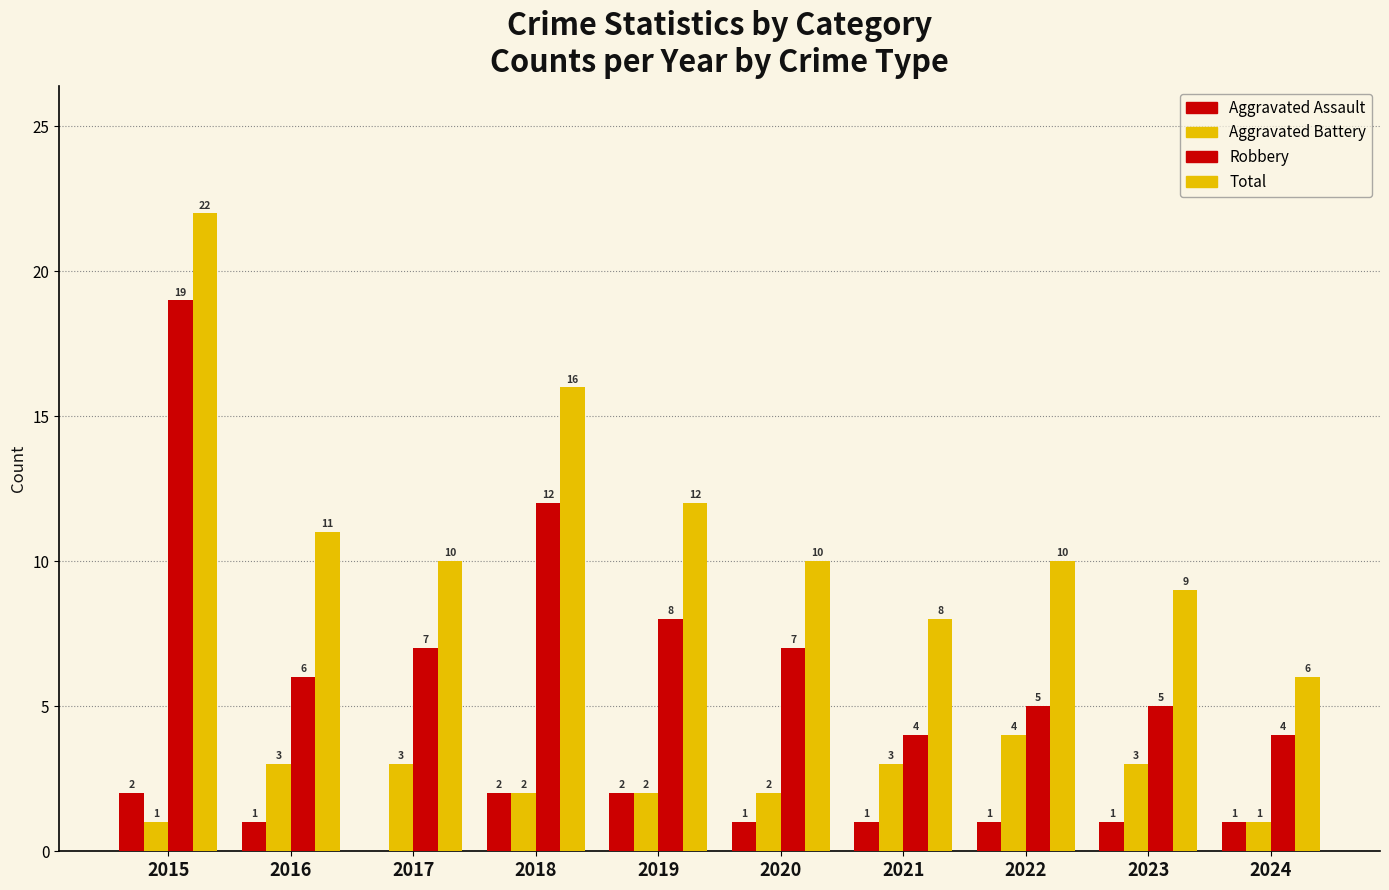

How many series are shown in this chart?

4